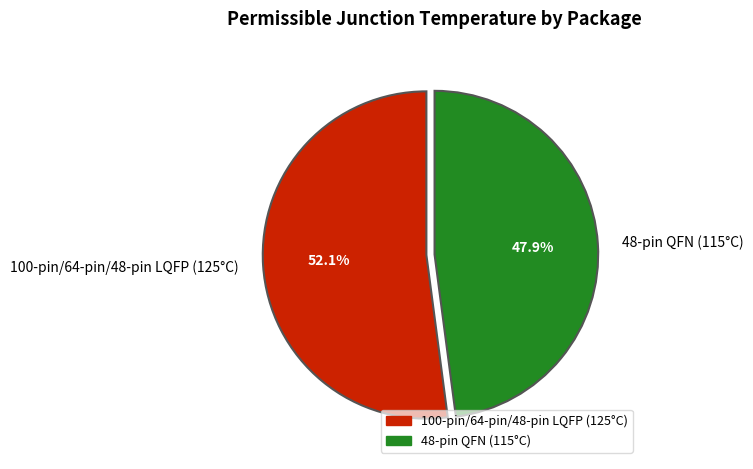

What percentage is the 48-pin QFN (115°C) slice, to the nearest percent?

48%